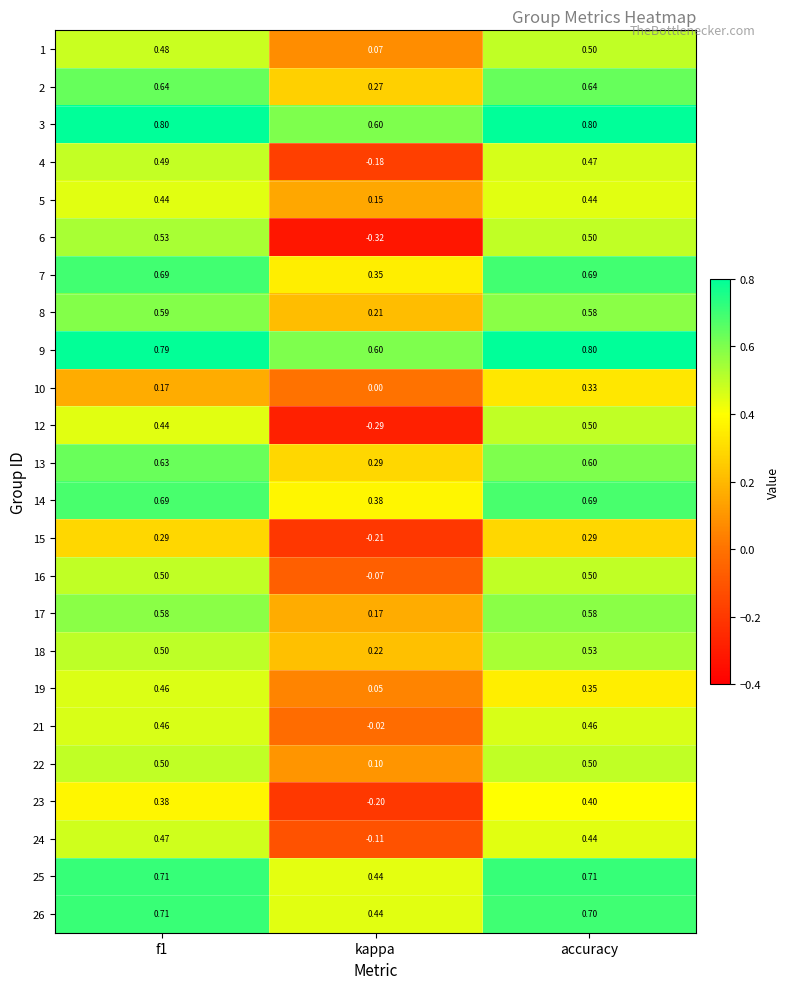

At which label is 16 closest to 0?

kappa